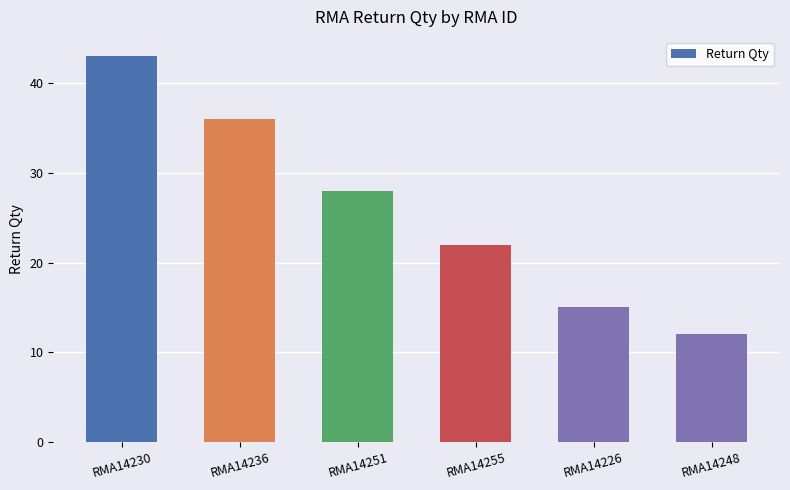

True or false: the data shows 6 at RMA14248.

False